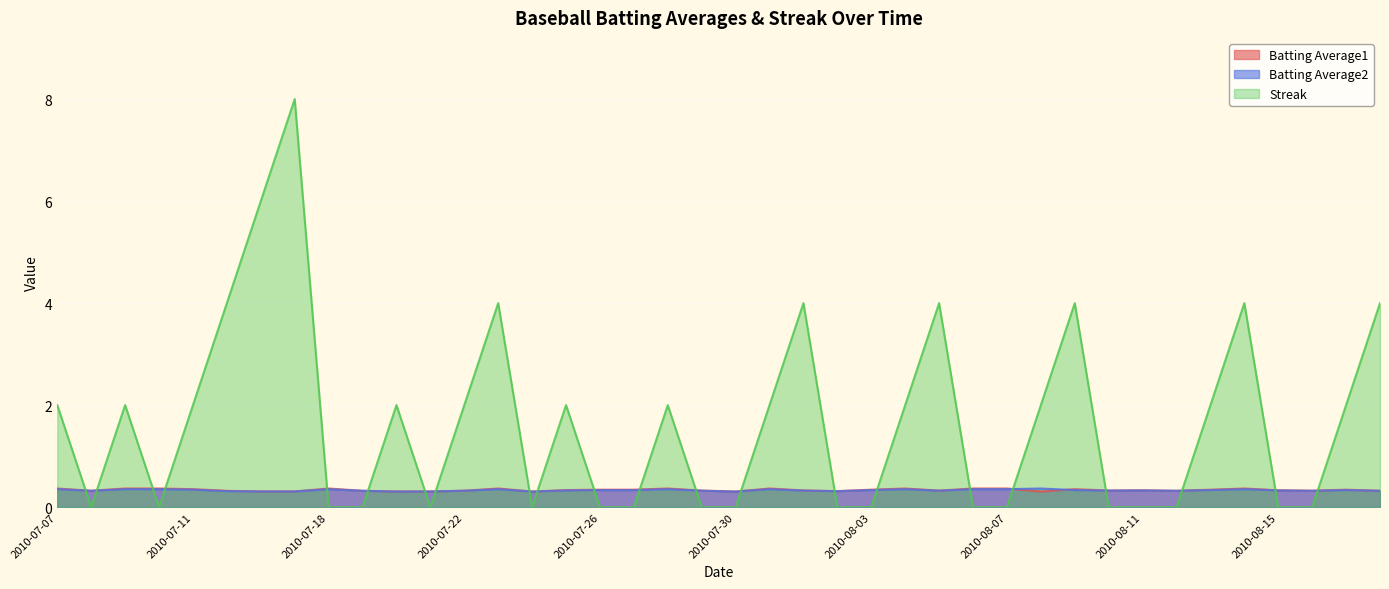

At how many categories does at least one series exceed 6?

1